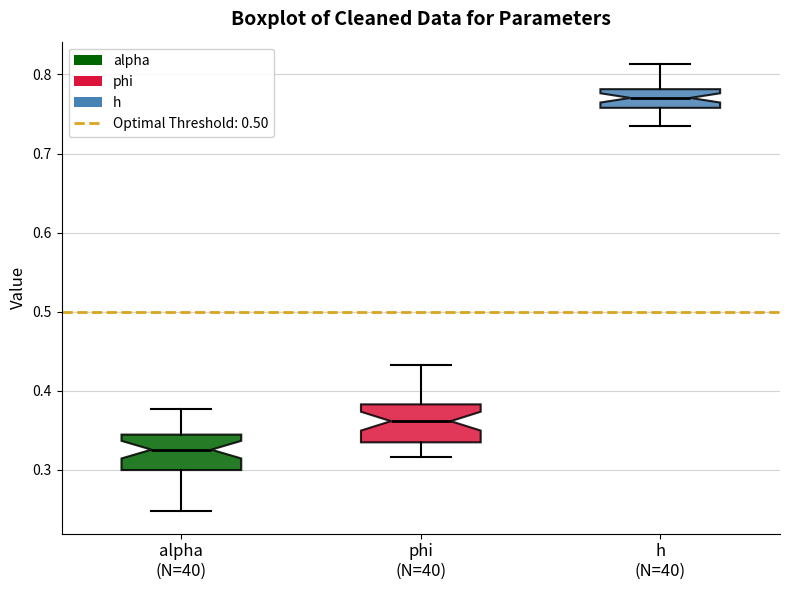

Which box has the highest median line?

h (N=40)